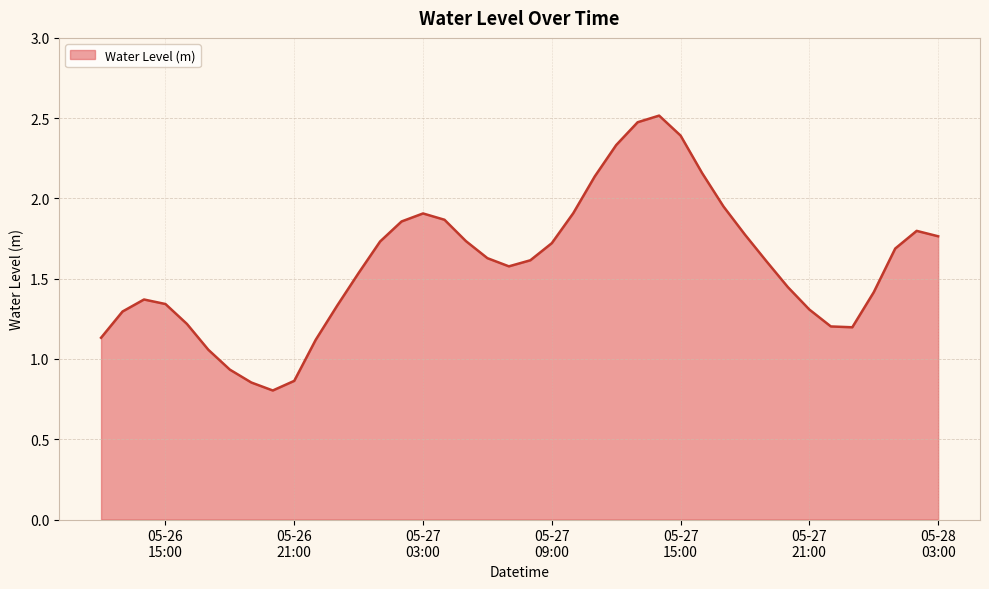

What is the minimum value shown in the chart?

0.8